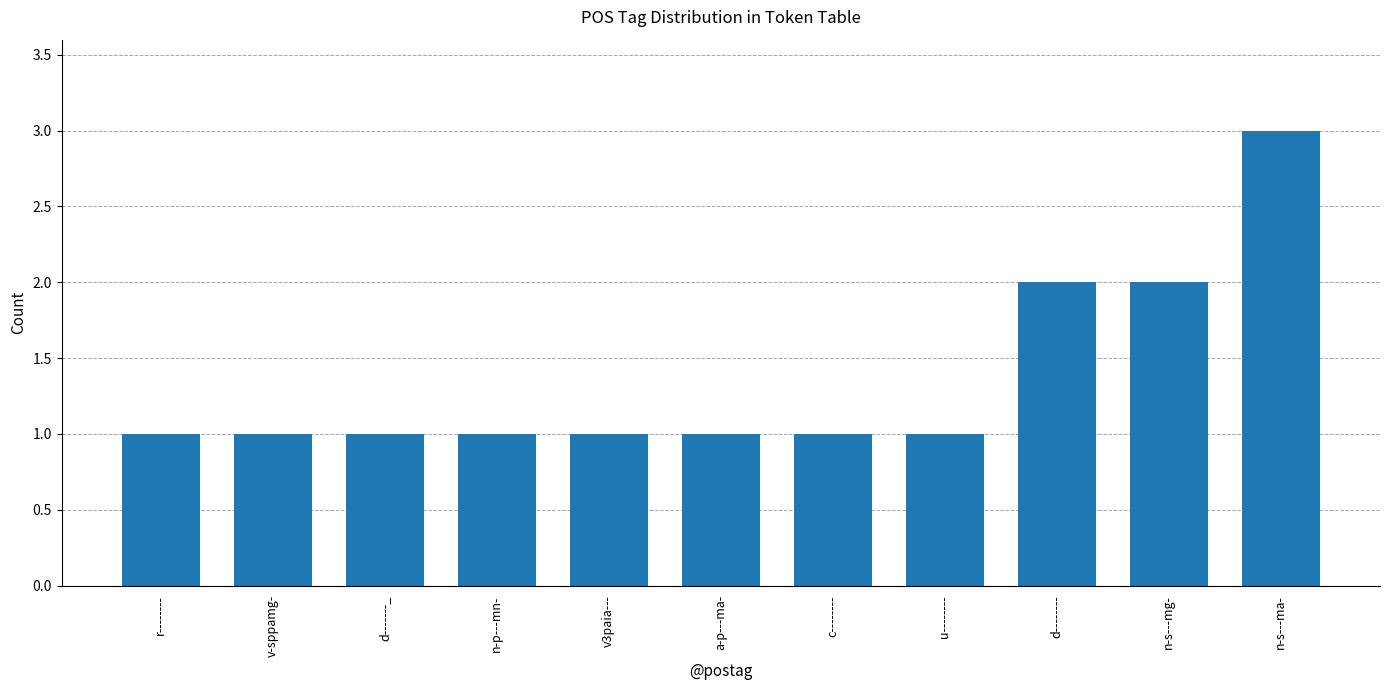

What is the value of the 9th bar from the left?

2